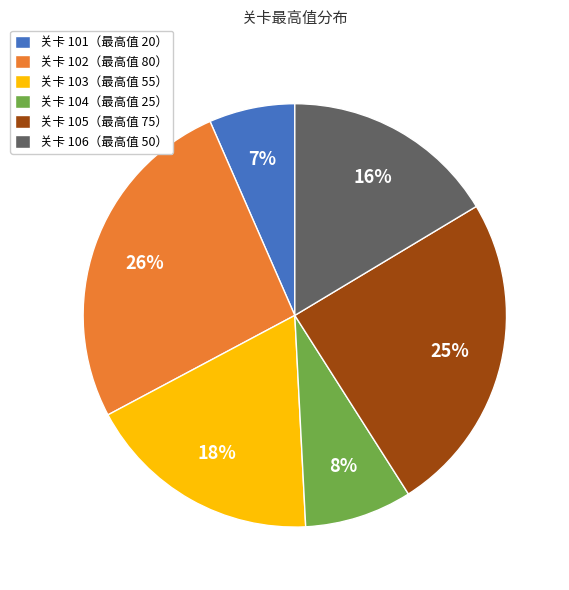

Which slice is the smallest?

关卡 101（最高值 20）